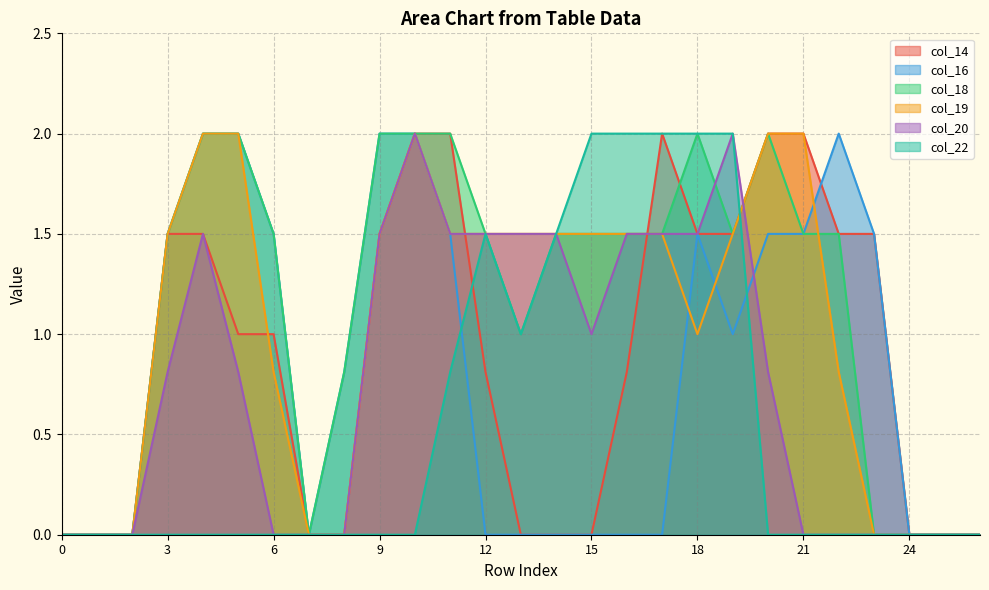

Which category has the highest value across all series?

10